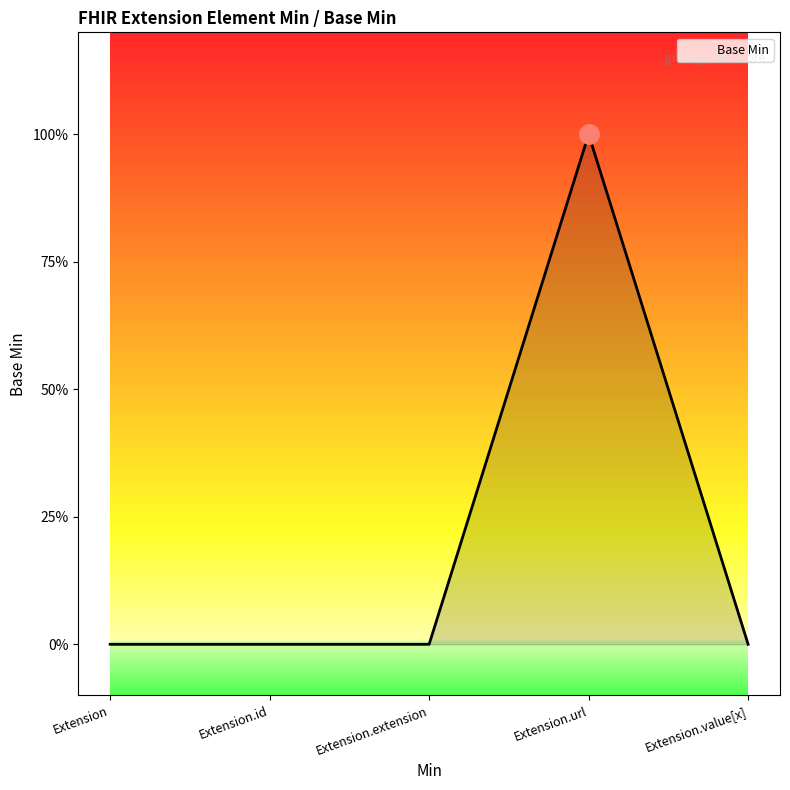

Is this an area chart (filled region under the line)?

Yes